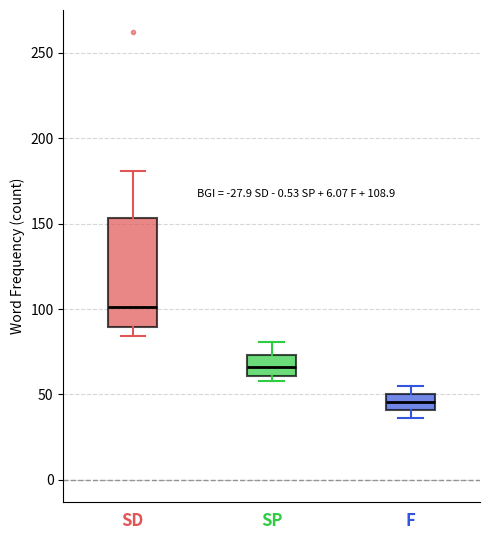

Which box's median line is the highest?

SD